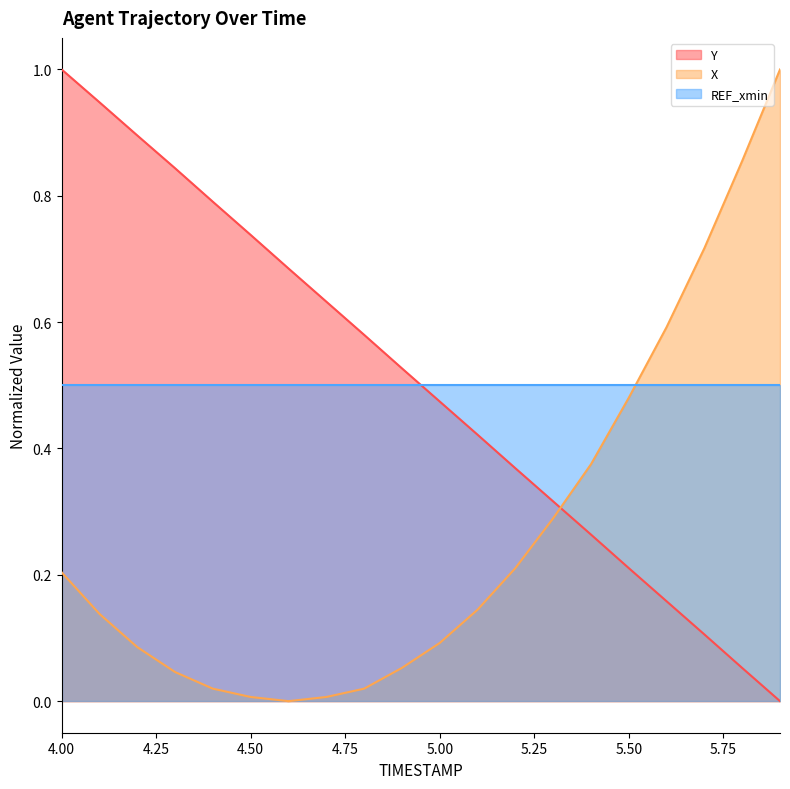

Which category has the lowest value in the Y series?

5.9